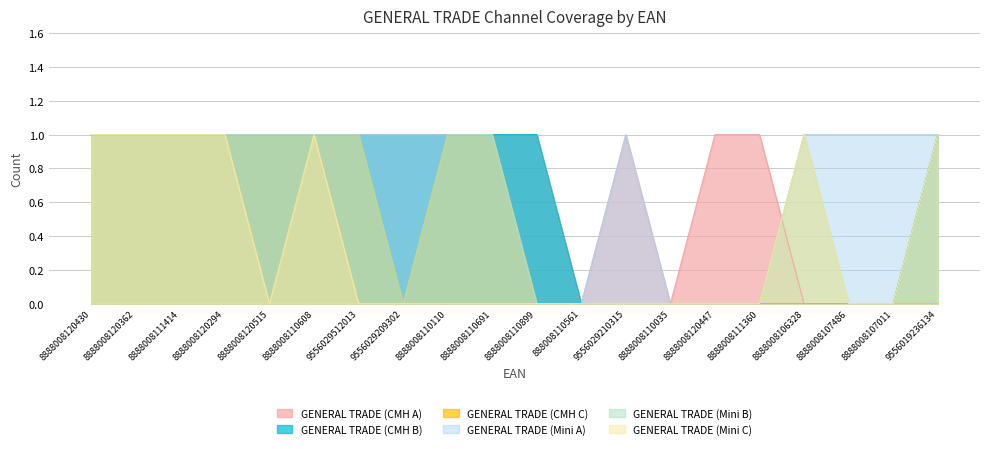

The GENERAL TRADE (Mini A) series shows 2 at 8888008107486. True or false?

False